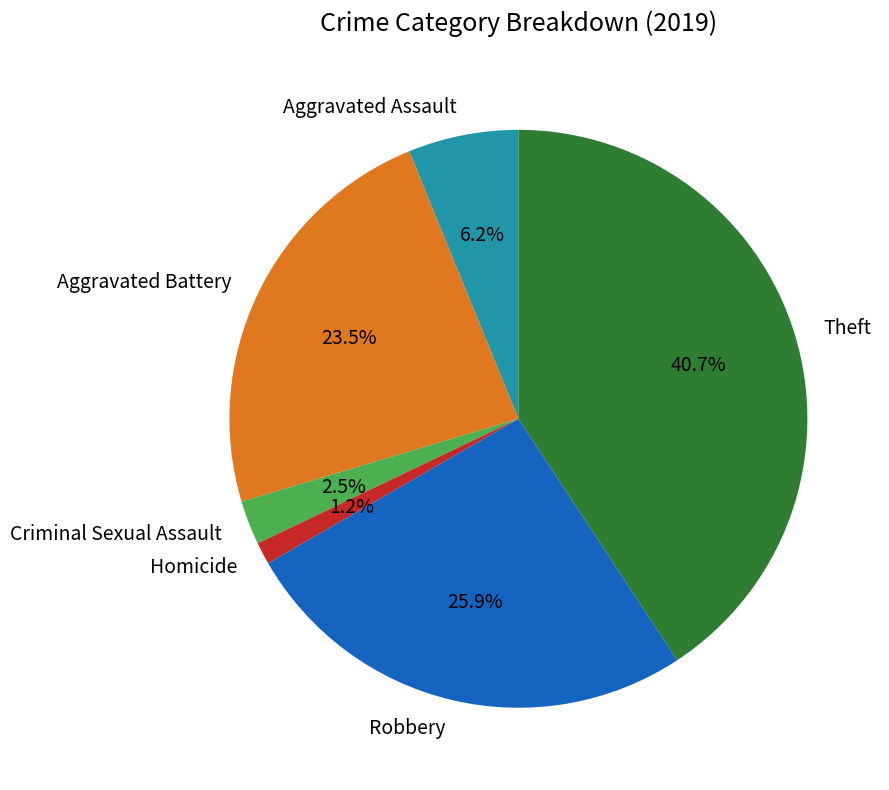

Is it true that Homicide is 1% of the pie?

True